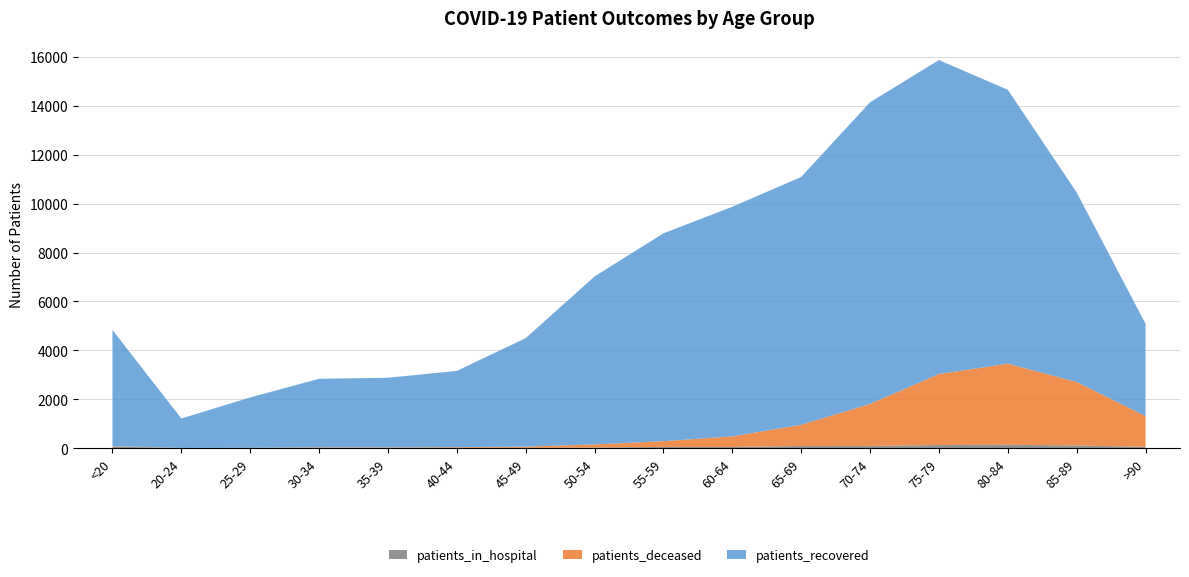

Reading left to right, extract all data points from this chart.

patients_in_hospital: 64	3	9	20	11	17	12	24	49	47	88	90	127	137	108	53
patients_recovered: 4750	1204	2061	2798	2849	3117	4437	6869	8501	9390	10137	12338	12841	11201	7752	3774
patients_deceased: 18	4	3	17	18	24	49	128	235	433	866	1718	2903	3318	2596	1255